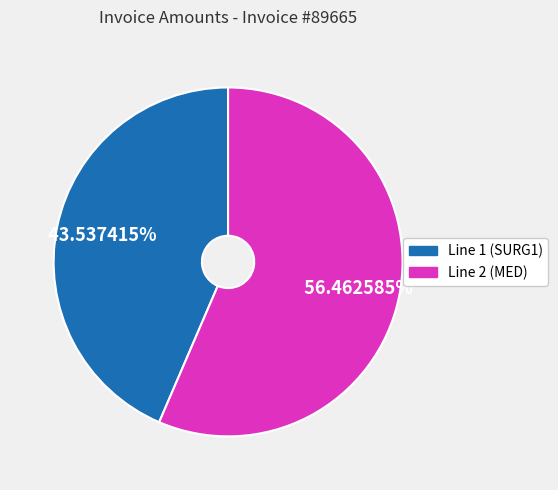

Does Line 2 (MED) represent more than half of the total?

Yes